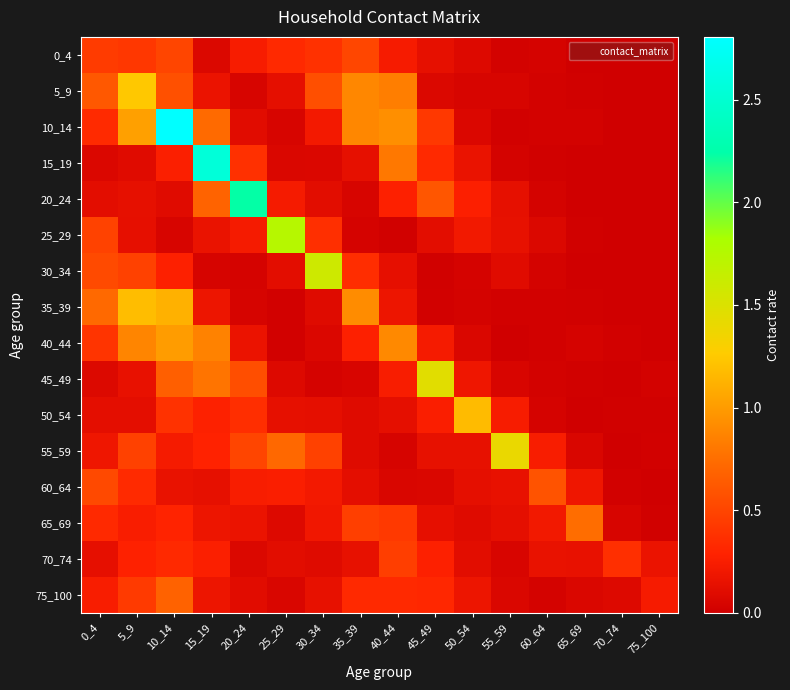

Reading left to right, what are all the values shown in this chart?

0_4: 0_4=0.4	5_9=0.4	10_14=0.5	15_19=0.1	20_24=0.2	25_29=0.3	30_34=0.4	35_39=0.5	40_44=0.2	45_49=0.1	50_54=0.1	55_59=0.0	60_64=0.0	65_69=0.0	70_74=0.0	75_100=0.0
5_9: 0_4=0.6	5_9=1.2	10_14=0.6	15_19=0.2	20_24=0.0	25_29=0.1	30_34=0.6	35_39=0.9	40_44=0.8	45_49=0.1	50_54=0.0	55_59=0.0	60_64=0.0	65_69=0.0	70_74=0.0	75_100=0.0
10_14: 0_4=0.3	5_9=1.0	10_14=2.8	15_19=0.7	20_24=0.1	25_29=0.0	30_34=0.2	35_39=0.9	40_44=0.9	45_49=0.4	50_54=0.1	55_59=0.0	60_64=0.0	65_69=0.0	70_74=0.0	75_100=0.0
15_19: 0_4=0.1	5_9=0.1	10_14=0.3	15_19=2.6	20_24=0.4	25_29=0.1	30_34=0.1	35_39=0.1	40_44=0.8	45_49=0.3	50_54=0.2	55_59=0.0	60_64=0.0	65_69=0.0	70_74=0.0	75_100=0.0
20_24: 0_4=0.1	5_9=0.1	10_14=0.1	15_19=0.7	20_24=2.2	25_29=0.2	30_34=0.1	35_39=0.0	40_44=0.3	45_49=0.6	50_54=0.3	55_59=0.1	60_64=0.0	65_69=0.0	70_74=0.0	75_100=0.0
25_29: 0_4=0.5	5_9=0.1	10_14=0.0	15_19=0.2	20_24=0.2	25_29=1.7	30_34=0.4	35_39=0.0	40_44=0.0	45_49=0.1	50_54=0.2	55_59=0.1	60_64=0.1	65_69=0.0	70_74=0.0	75_100=0.0
30_34: 0_4=0.5	5_9=0.5	10_14=0.3	15_19=0.0	20_24=0.0	25_29=0.1	30_34=1.6	35_39=0.4	40_44=0.1	45_49=0.0	50_54=0.0	55_59=0.1	60_64=0.0	65_69=0.0	70_74=0.0	75_100=0.0
35_39: 0_4=0.7	5_9=1.2	10_14=1.1	15_19=0.2	20_24=0.0	25_29=0.0	30_34=0.1	35_39=0.9	40_44=0.2	45_49=0.0	50_54=0.0	55_59=0.0	60_64=0.0	65_69=0.0	70_74=0.0	75_100=0.0
40_44: 0_4=0.4	5_9=0.9	10_14=1.0	15_19=0.9	20_24=0.2	25_29=0.0	30_34=0.1	35_39=0.3	40_44=0.9	45_49=0.2	50_54=0.1	55_59=0.0	60_64=0.0	65_69=0.0	70_74=0.0	75_100=0.0
45_49: 0_4=0.1	5_9=0.2	10_14=0.7	15_19=0.8	20_24=0.6	25_29=0.1	30_34=0.0	35_39=0.1	40_44=0.2	45_49=1.5	50_54=0.2	55_59=0.1	60_64=0.0	65_69=0.0	70_74=0.0	75_100=0.0
50_54: 0_4=0.1	5_9=0.1	10_14=0.4	15_19=0.3	20_24=0.4	25_29=0.1	30_34=0.1	35_39=0.1	40_44=0.1	45_49=0.3	50_54=1.2	55_59=0.2	60_64=0.0	65_69=0.0	70_74=0.0	75_100=0.0
55_59: 0_4=0.2	5_9=0.5	10_14=0.2	15_19=0.3	20_24=0.5	25_29=0.7	30_34=0.5	35_39=0.1	40_44=0.0	45_49=0.1	50_54=0.1	55_59=1.4	60_64=0.2	65_69=0.1	70_74=0.0	75_100=0.0
60_64: 0_4=0.5	5_9=0.3	10_14=0.2	15_19=0.1	20_24=0.2	25_29=0.3	30_34=0.2	35_39=0.1	40_44=0.1	45_49=0.1	50_54=0.1	55_59=0.1	60_64=0.6	65_69=0.2	70_74=0.0	75_100=0.0
65_69: 0_4=0.3	5_9=0.3	10_14=0.3	15_19=0.2	20_24=0.2	25_29=0.1	30_34=0.2	35_39=0.5	40_44=0.4	45_49=0.1	50_54=0.1	55_59=0.1	60_64=0.2	65_69=0.7	70_74=0.0	75_100=0.0
70_74: 0_4=0.1	5_9=0.3	10_14=0.3	15_19=0.3	20_24=0.1	25_29=0.1	30_34=0.1	35_39=0.1	40_44=0.5	45_49=0.3	50_54=0.1	55_59=0.1	60_64=0.2	65_69=0.2	70_74=0.4	75_100=0.2
75_100: 0_4=0.2	5_9=0.4	10_14=0.7	15_19=0.2	20_24=0.1	25_29=0.1	30_34=0.1	35_39=0.3	40_44=0.3	45_49=0.3	50_54=0.2	55_59=0.1	60_64=0.0	65_69=0.1	70_74=0.1	75_100=0.2